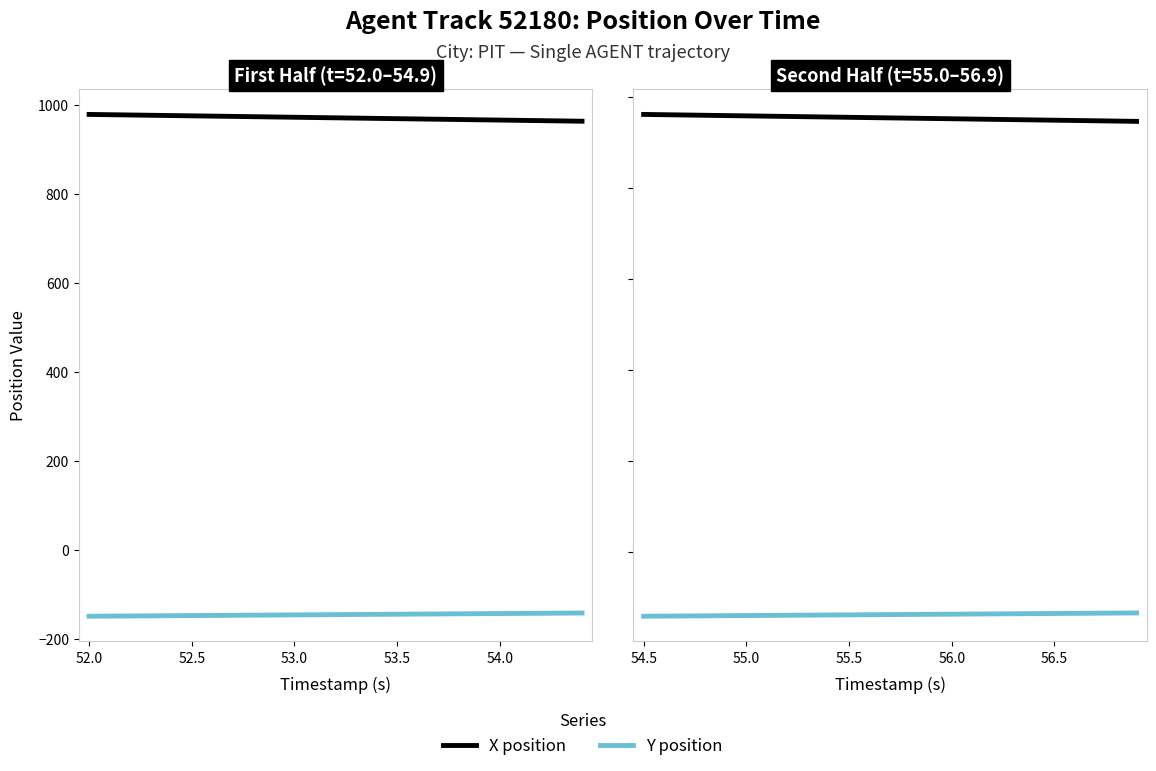

At how many categories does at least one series exceed 296?

25